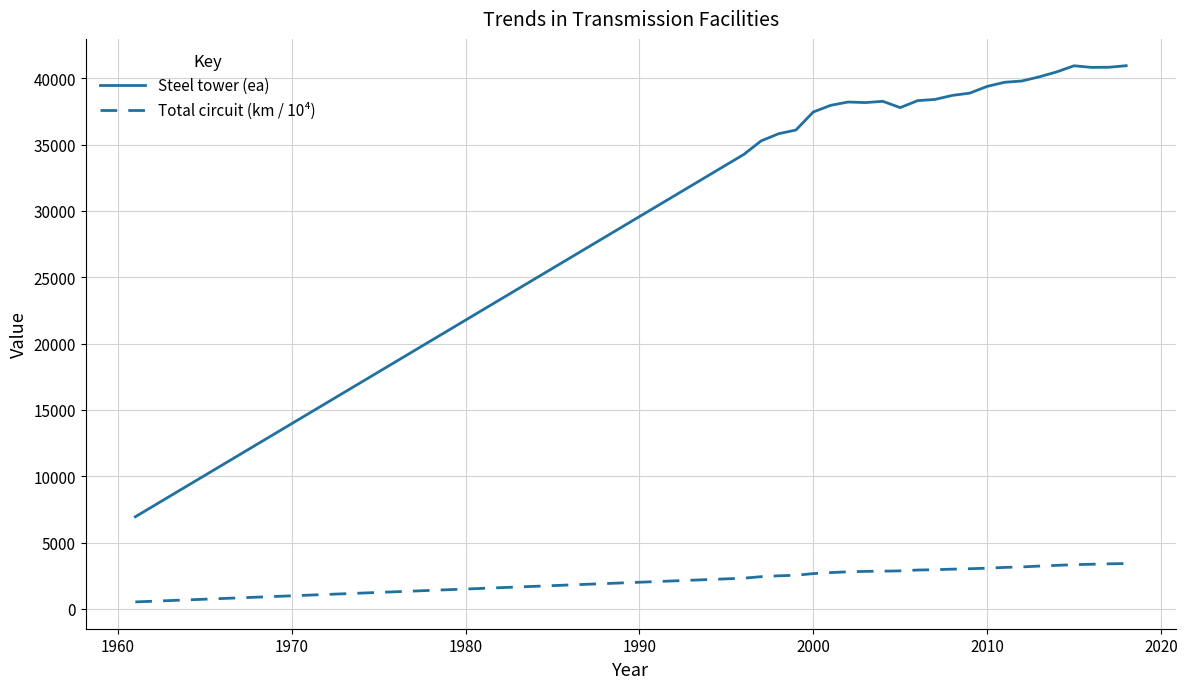

Does the chart display data point markers on the line(s)?

No